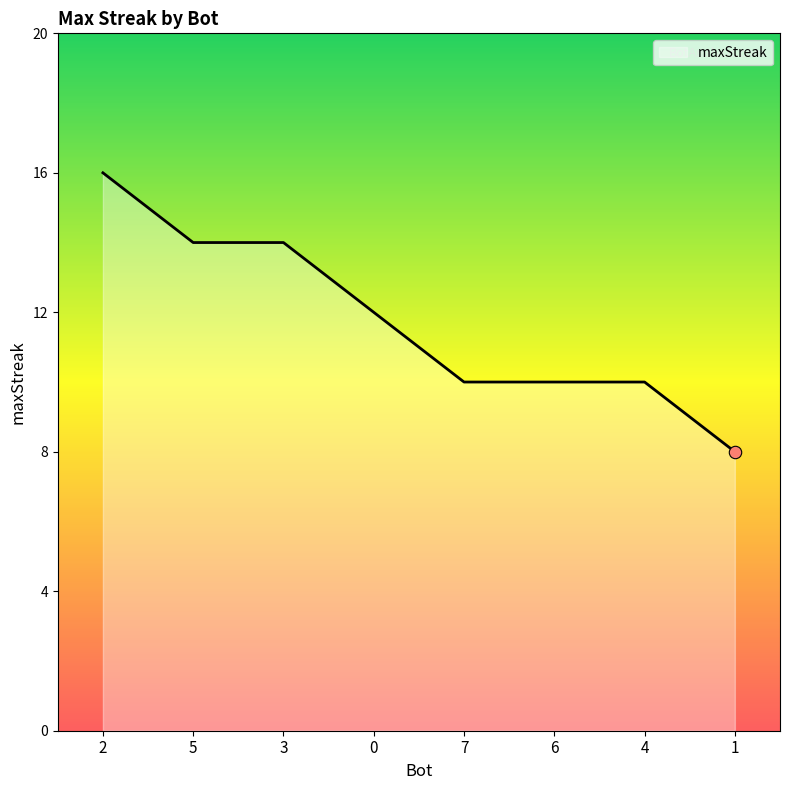

Approximately how many times larger is the value at 5 compared to 0?

1.2